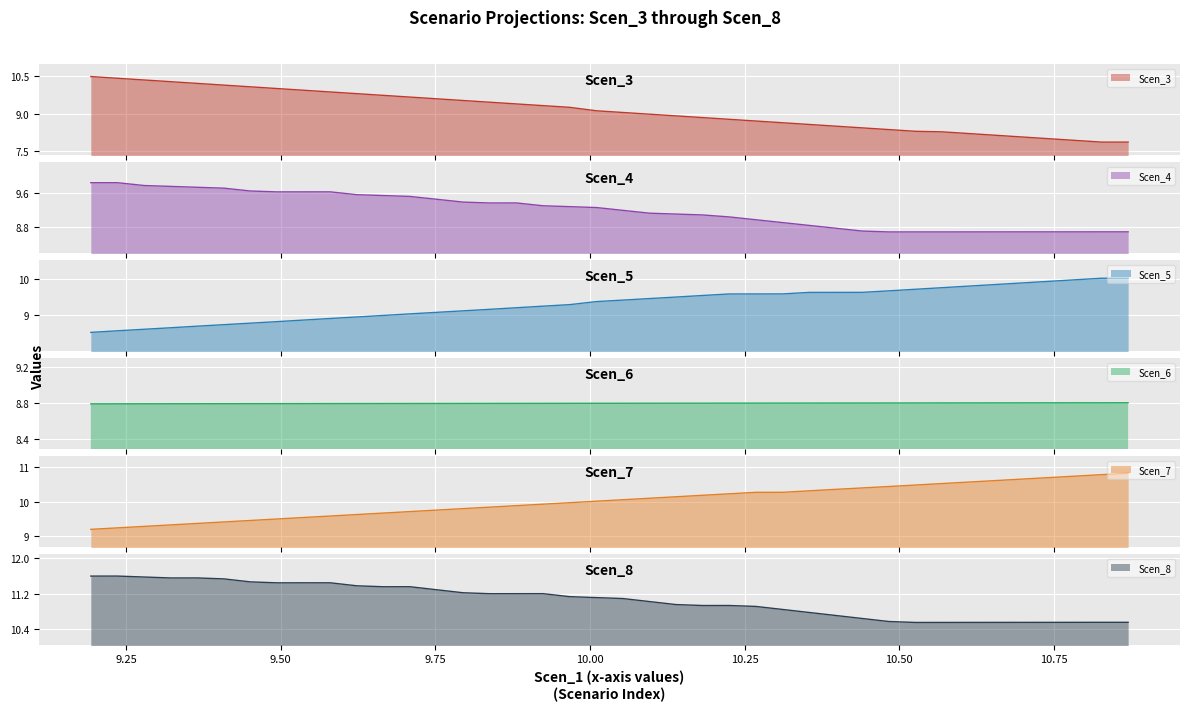

Rank the categories by Scen_6 value from highest to lowest.

10.869767413414994, 10.826769403456142, 10.783805744788202, 10.740858165940503, 10.69790980098213, 10.654934588661959, 10.6119352446847, 10.568936782114898, 10.5259371522668, 10.482943025290952, 10.439970504841542, 10.396999270781652, 10.354036779392008, 10.311058684607515, 10.268051527015858, 10.225043464182798, 10.182037974128777, 10.139028648740144, 10.096017560517092, 10.05303317673017, 10.010058035872833, 9.967038729072824, 9.92399619585713, 9.8809387024511, 9.837877754858575, 9.794859329485528, 9.751879614811788, 9.708927890944194, 9.66597149798292, 9.622999453978407, 9.57999953825947, 9.536996239836373, 9.493992703190829, 9.450994002398577, 9.408003520183284, 9.36503876569988, 9.322070104419032, 9.27907759733243, 9.236055551013271, 9.193034219341953